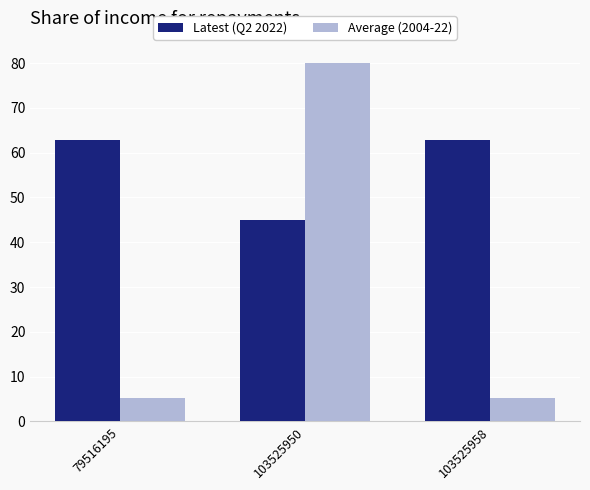

What is the value of the Average (2004-22) bar at the 3rd from the left?

5.2